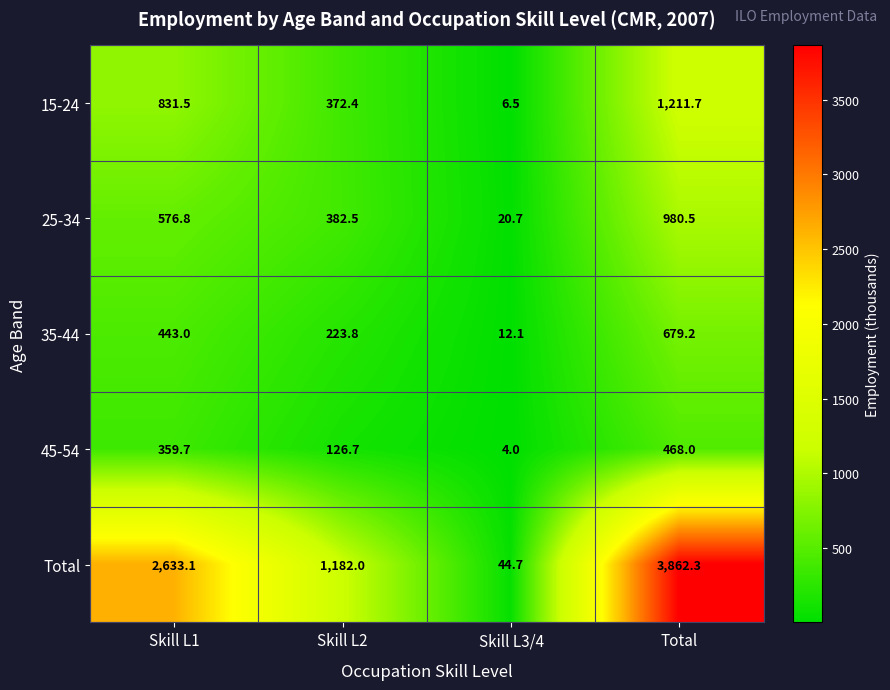

At which category does the chart reach its peak across all series?

Total